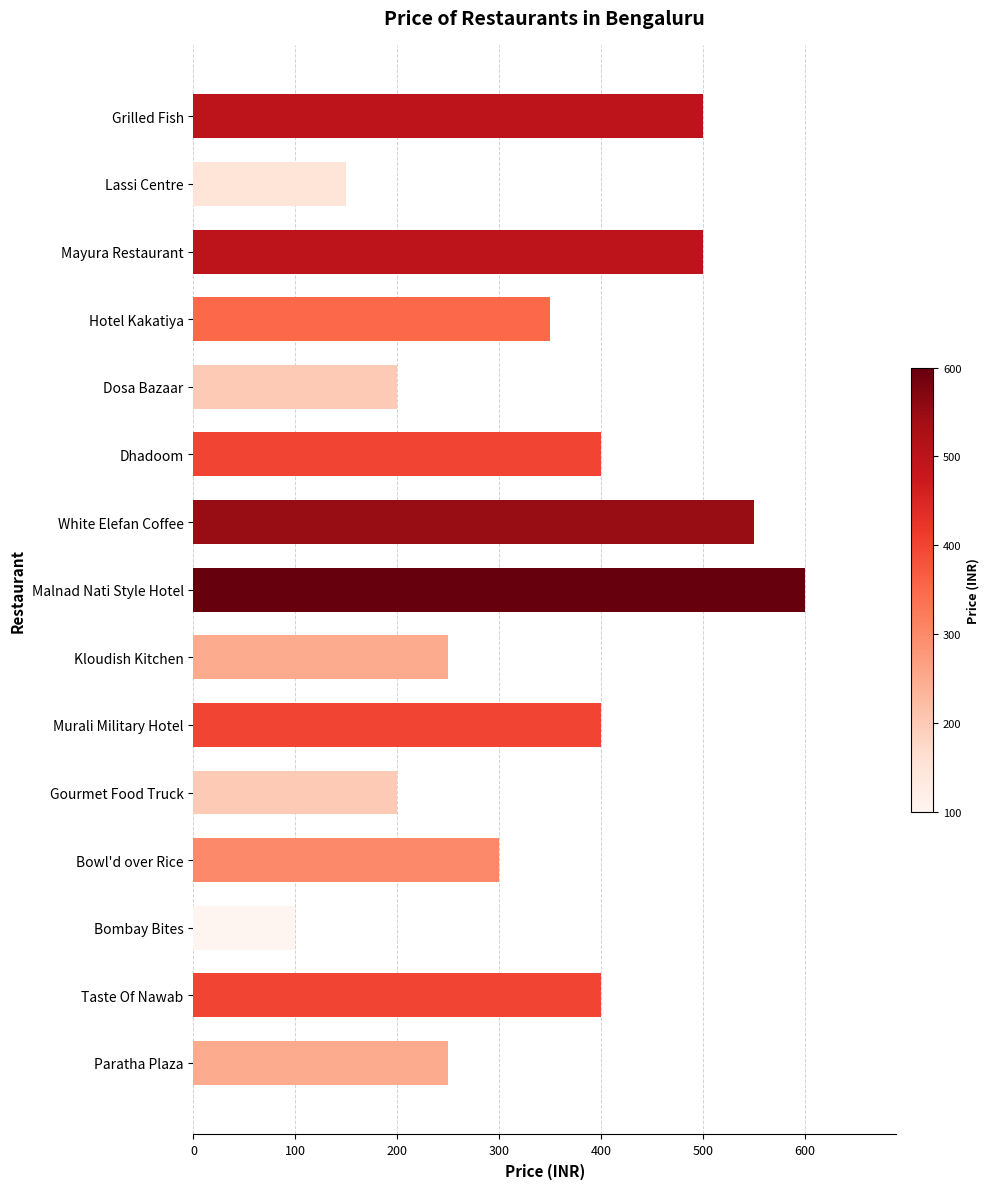

True or false: the data shows 500 at Grilled Fish.

True